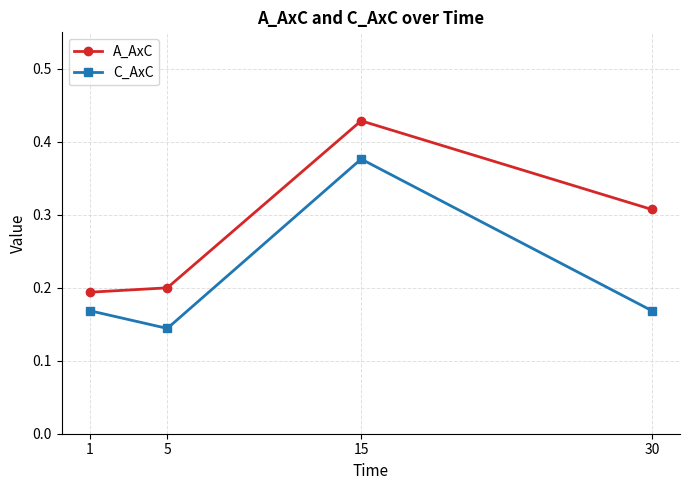

Between 1 and 15, which series saw the biggest shift?

A_AxC